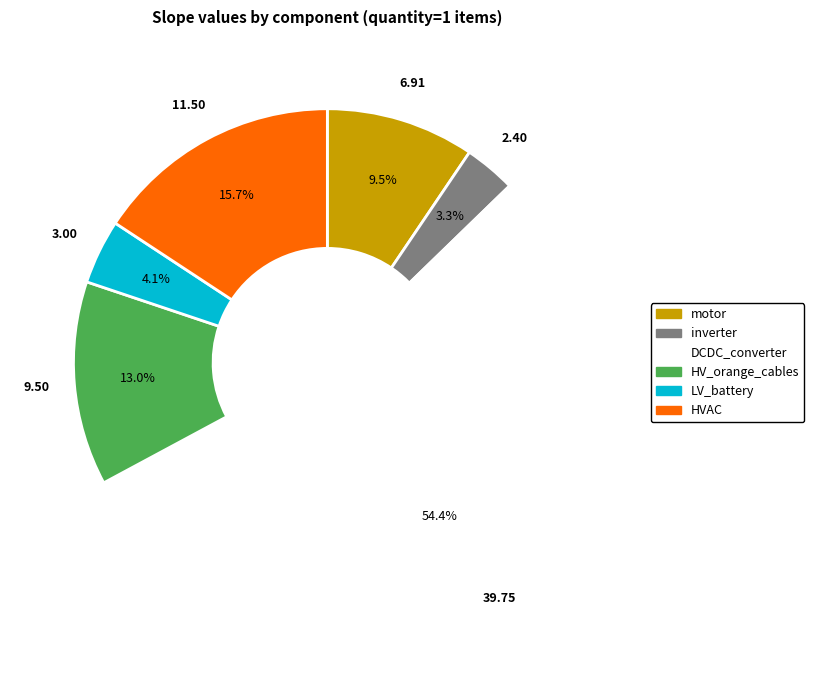

Does any single category account for the majority?

Yes